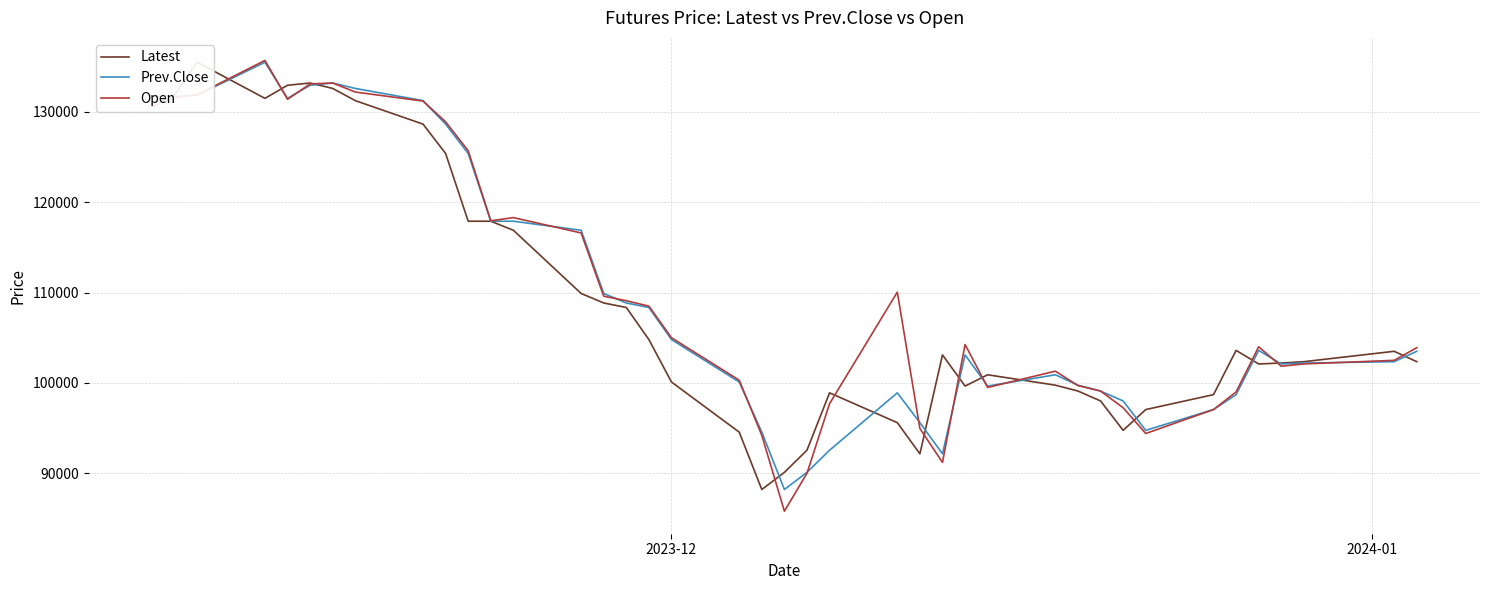

True or false: Open and Prev.Close intersect in this chart.

True